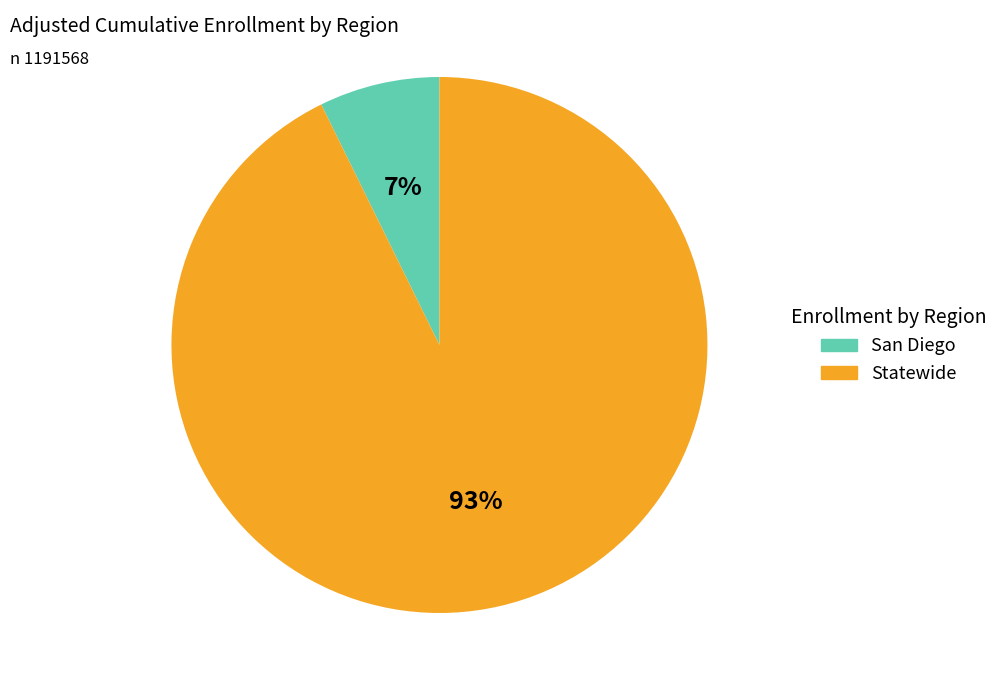

What is the largest slice in the pie chart?

Statewide